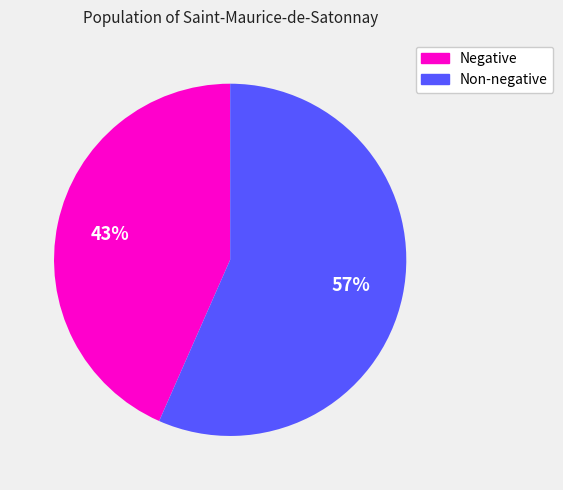

To the nearest percent, what is the average slice percentage?

50%